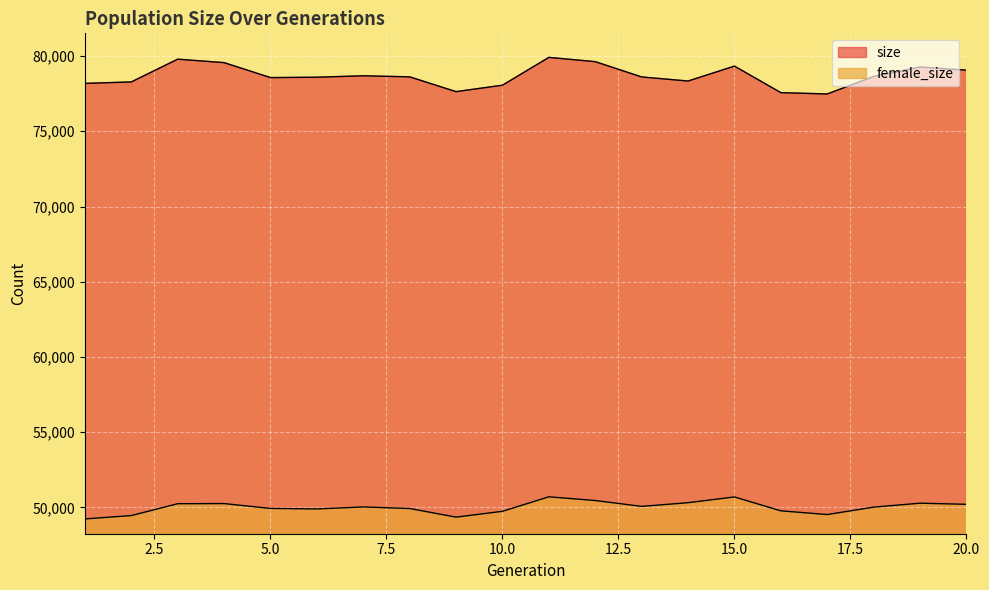

Count the number of categories in the chart.

20